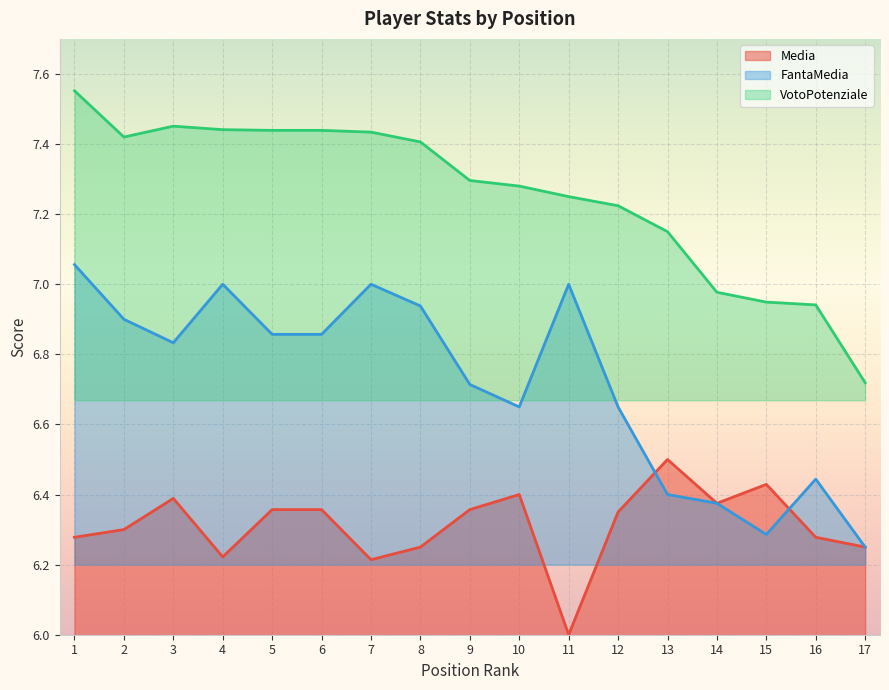

What is the approximate value of VotoPotenziale at 10?

7.3